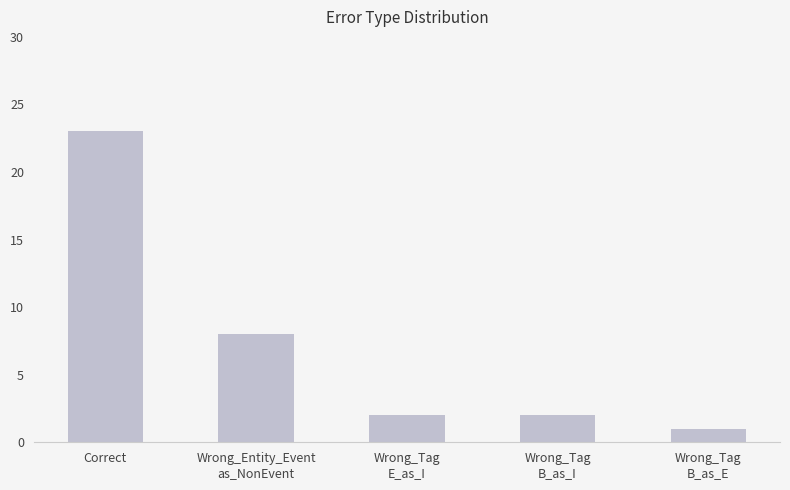

Which has a higher value, Wrong_Tag
B_as_E or Wrong_Entity_Event
as_NonEvent?

Wrong_Entity_Event
as_NonEvent